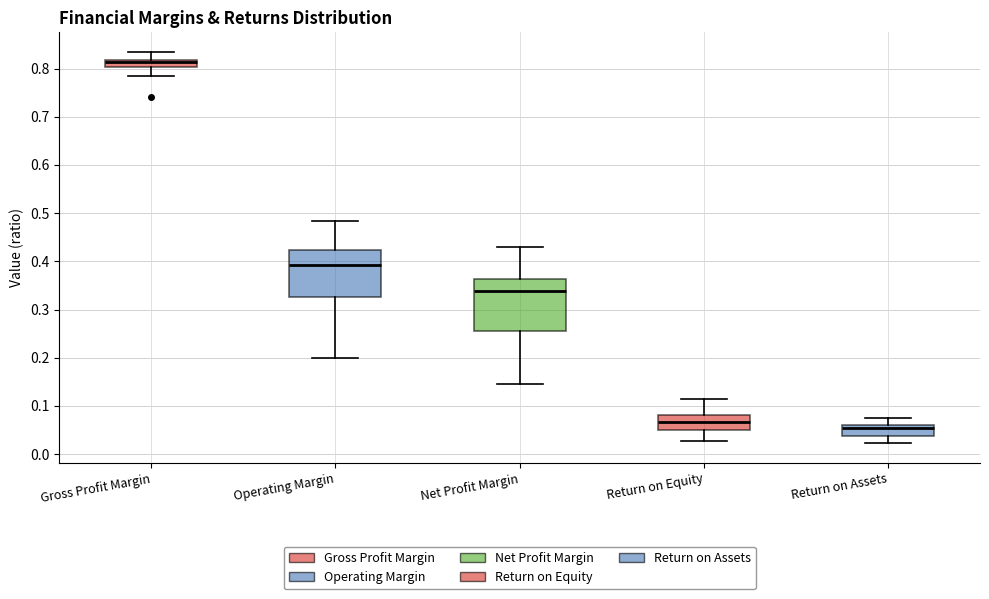

Where does the upper whisker of the box for Return on Assets end on the y-axis? The values are not printed on the chart, so give them approximately, as read against the axis.

0.08